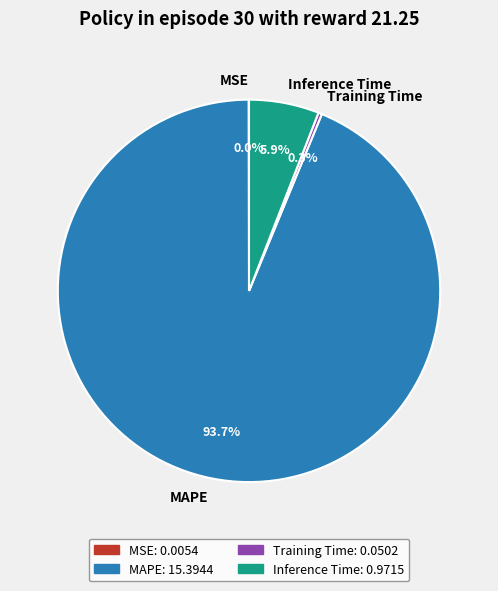

Which category has the biggest portion of the pie?

MAPE